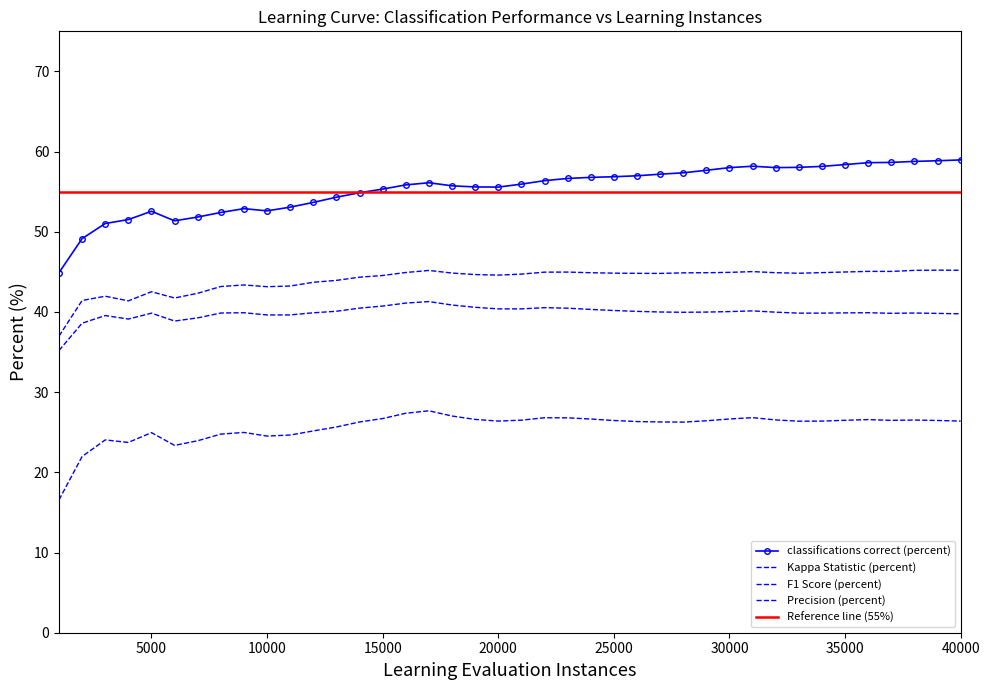

True or false: classifications correct (percent) and F1 Score (percent) cross at least once.

False